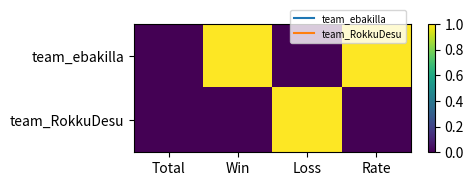

Rank the series at Win from highest to lowest value.

team_ebakilla, team_RokkuDesu